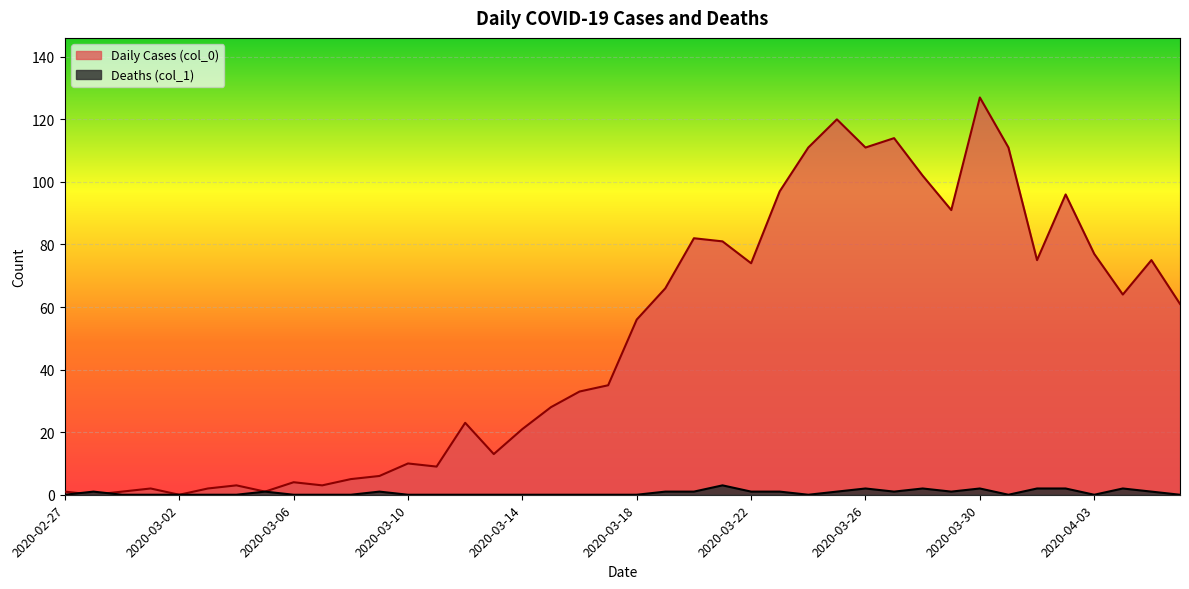

At which category does the chart reach its peak across all series?

2020-03-30